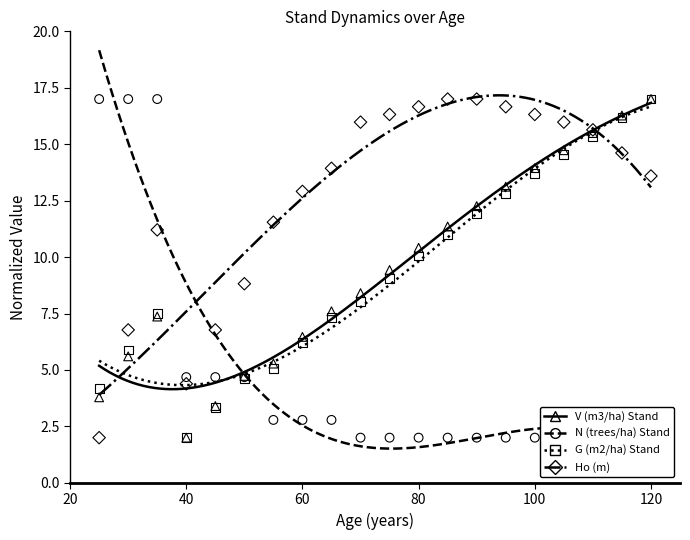

What is the total value across all series at 45?

18.2